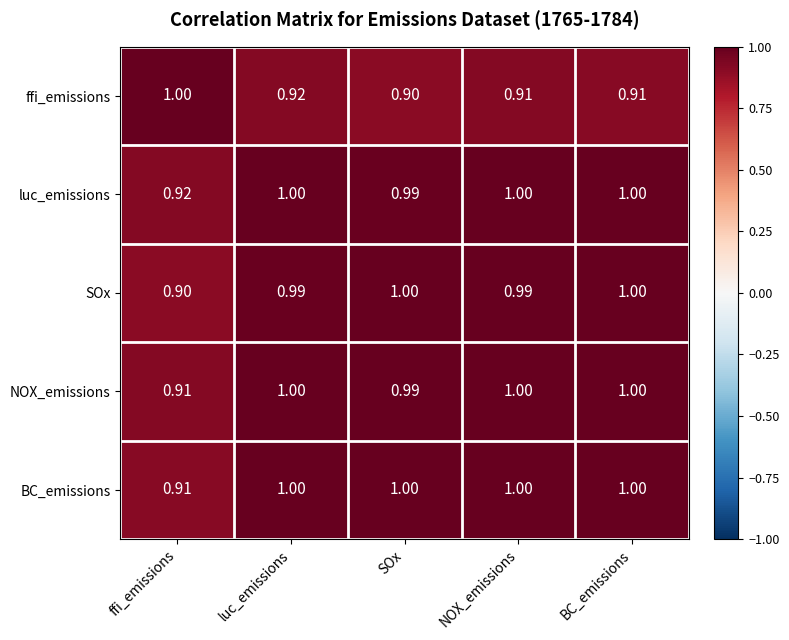

Count the number of data series in this chart.

5